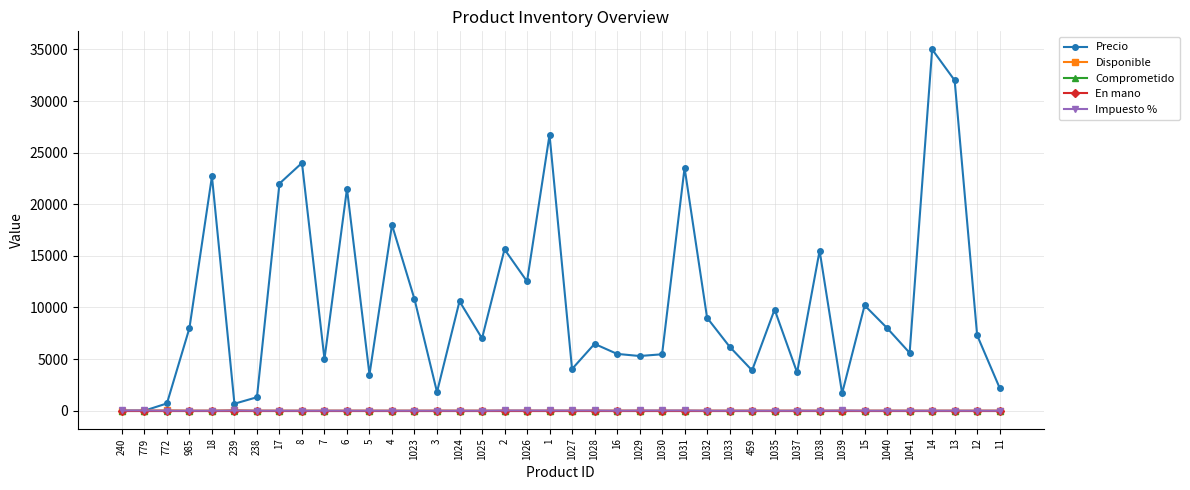

Does the chart have visible grid lines?

Yes